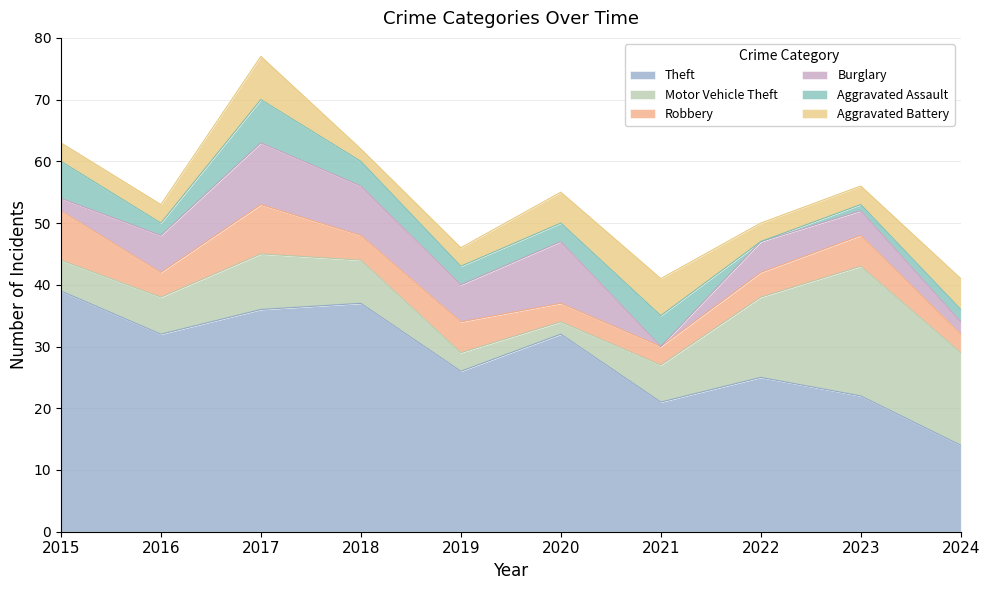

How many values in the Motor Vehicle Theft series exceed 7?

4